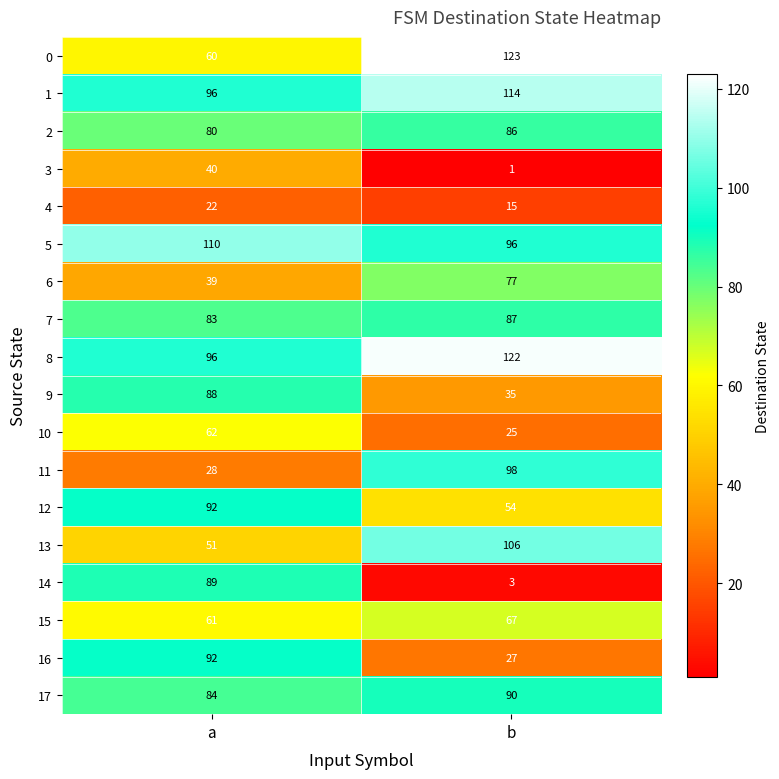

Read the 8 value at a.

96